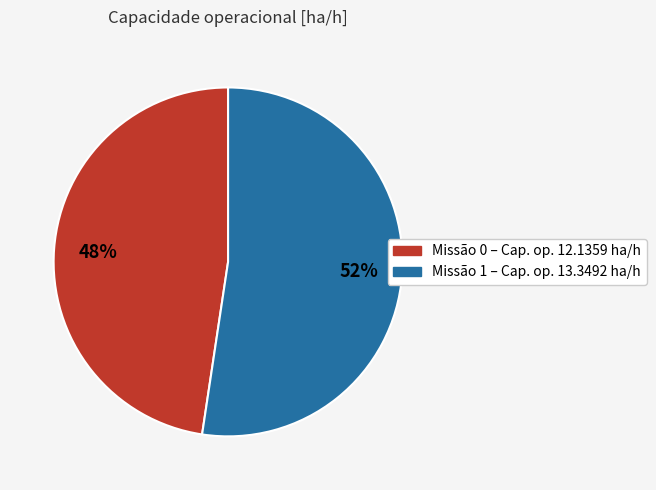

What is the largest slice in the pie chart?

1